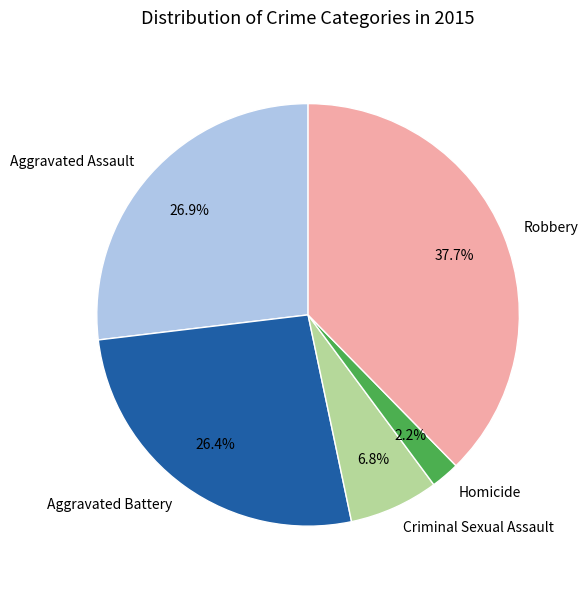

What percentage do Criminal Sexual Assault and Robbery together represent?

44.5%